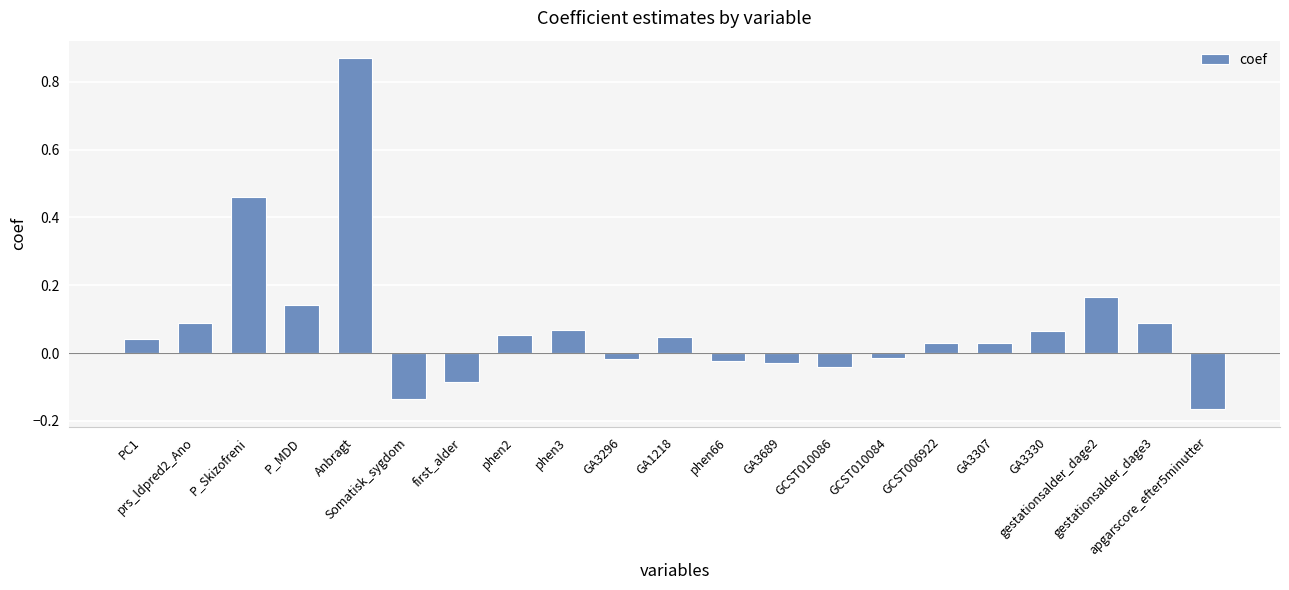

Are the bars horizontal?

No